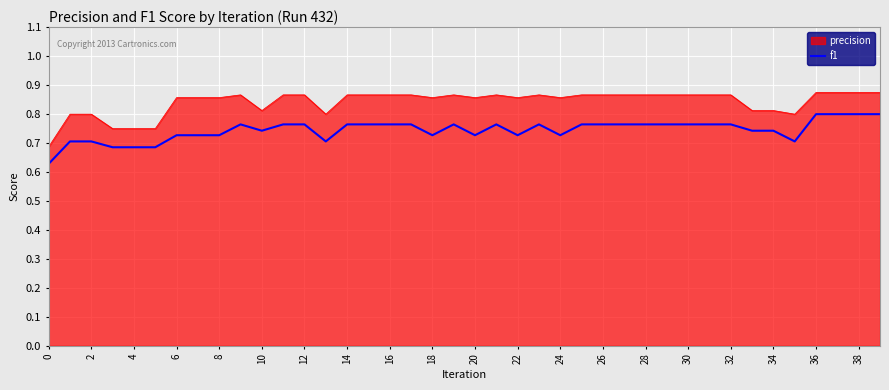

List the series in order of their peak value, lowest first.

f1, precision